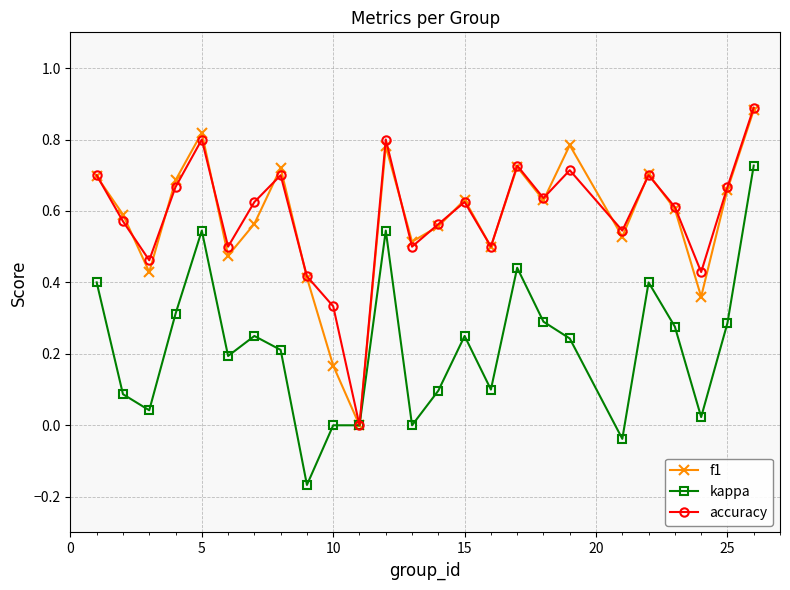

How many interior local valleys does the accuracy series have?

8